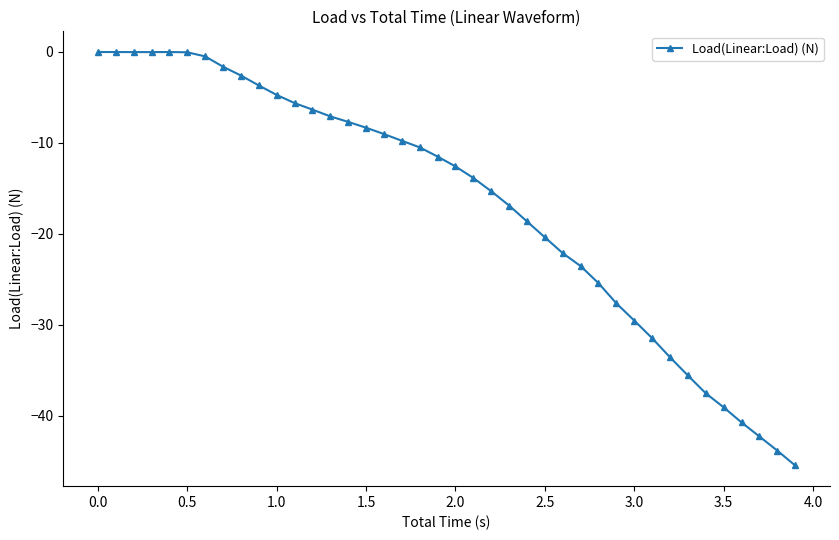

What is the smallest value displayed?

-45.5